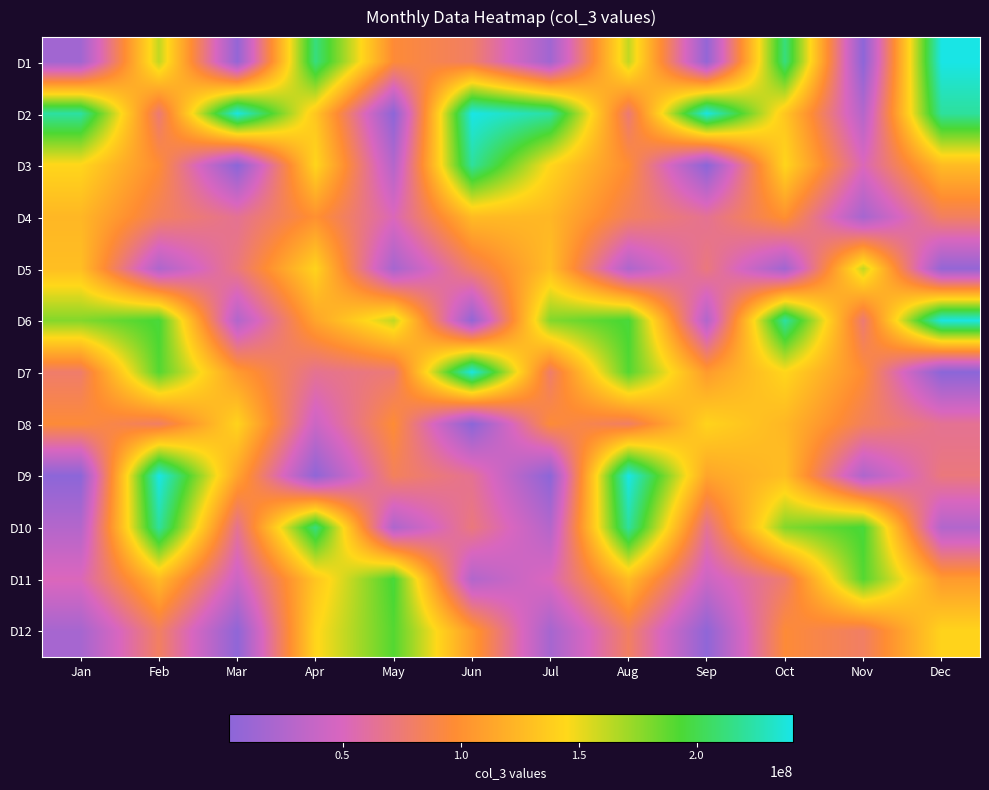

How many data points does each series have?

12